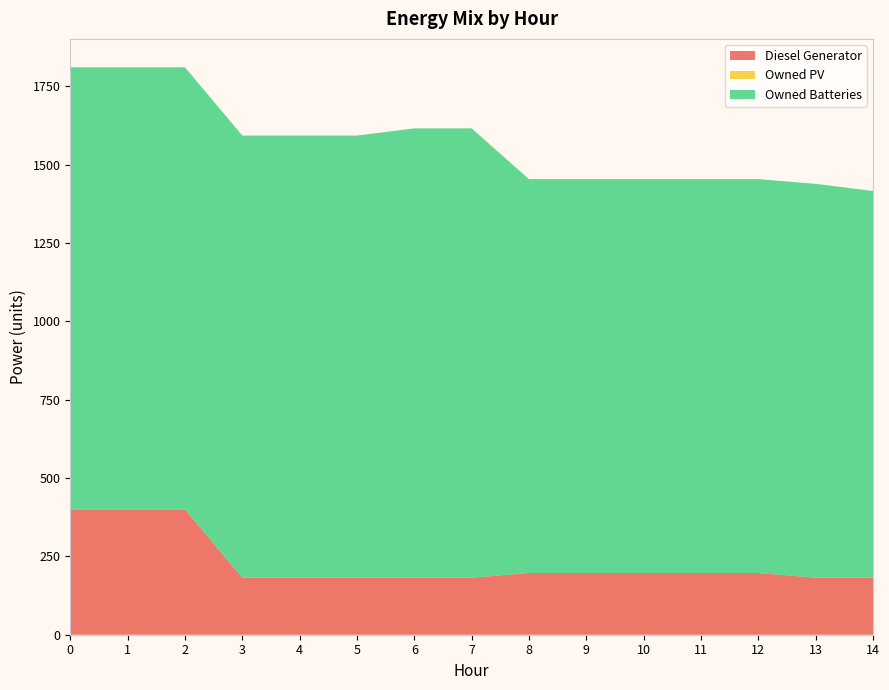

Reading left to right, list all the values displayed in this chart.

Diesel Generator: 400	400	400	182	182	182	182	182	197	197	197	197	197	182	182
Owned PV: 0	0	0	0	0	0	0	0	0	0	0	0	0	0	0
Owned Batteries: 1411	1411	1411	1411	1411	1411	1434	1434	1257	1257	1257	1257	1257	1257	1234